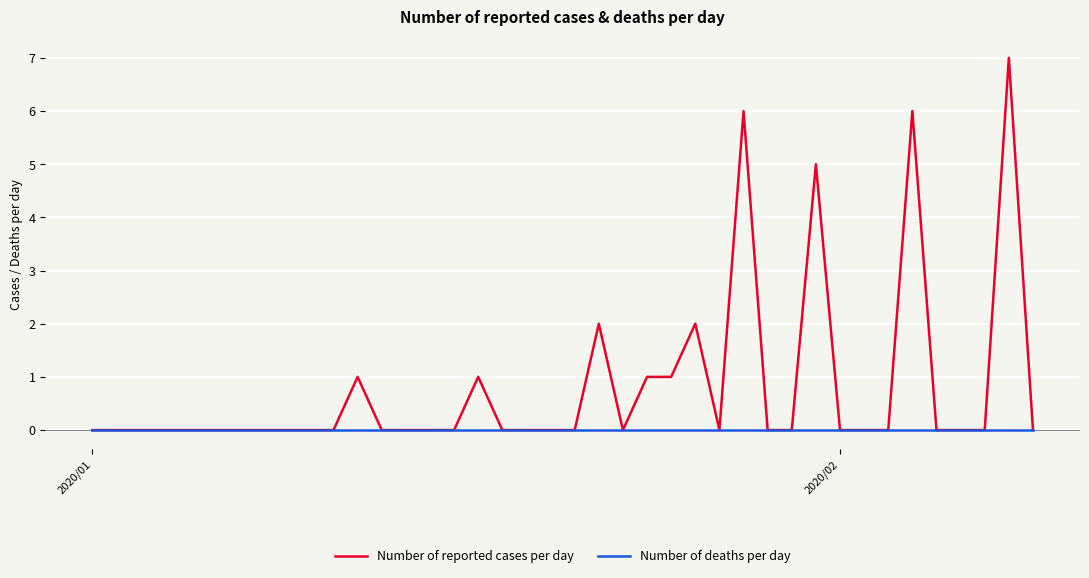

Which series has the widest spread of values?

Number of reported cases per day